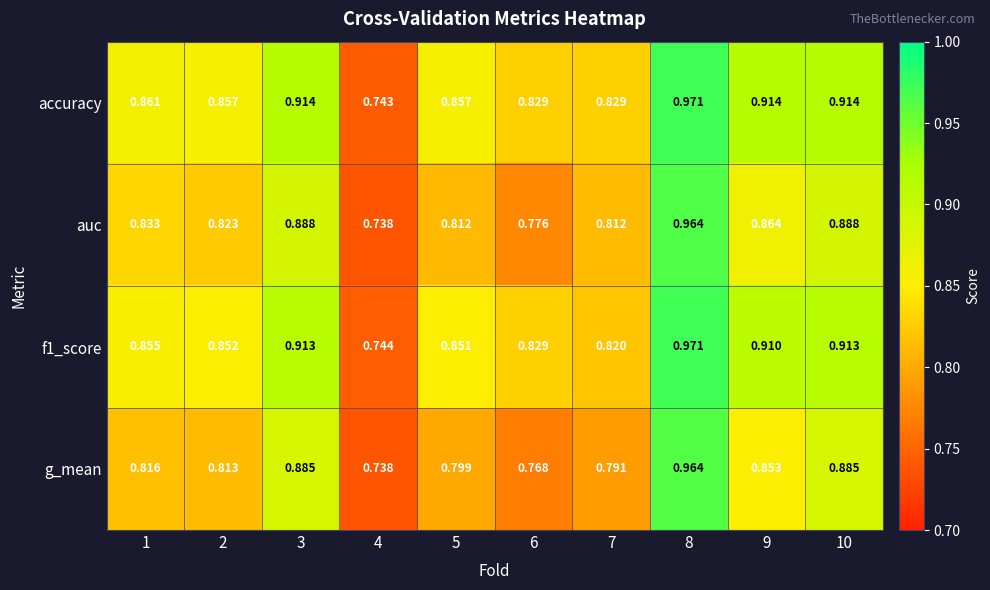

Which series has the largest range (max minus min)?

accuracy